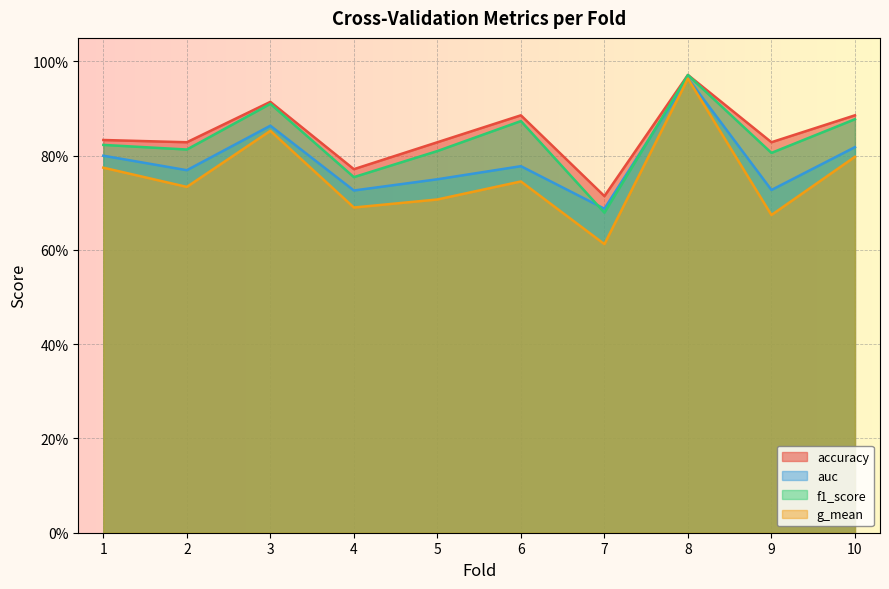

What are all the series names shown in the legend?

accuracy, auc, f1_score, g_mean